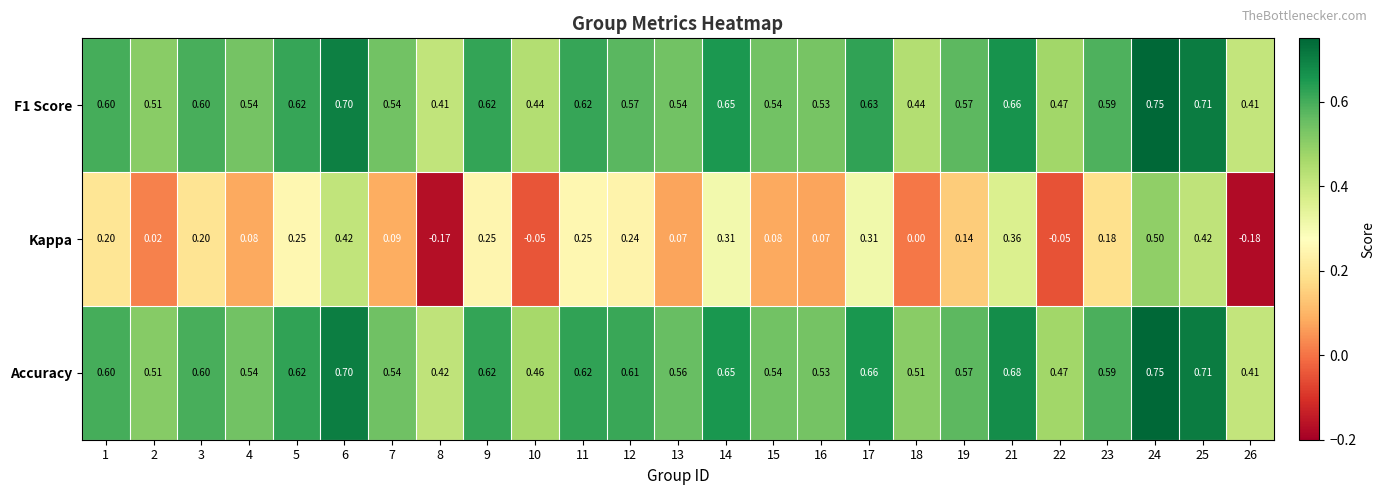

Between 13 and 15, which series saw the biggest shift?

Accuracy